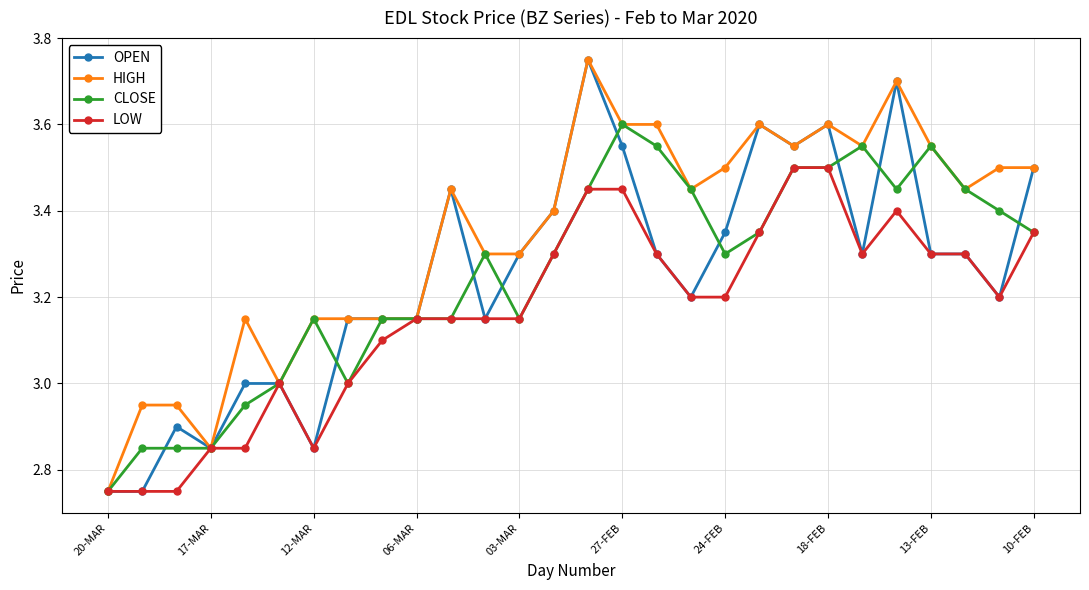

What is the value of the OPEN point at the 26th from the left?

3.3